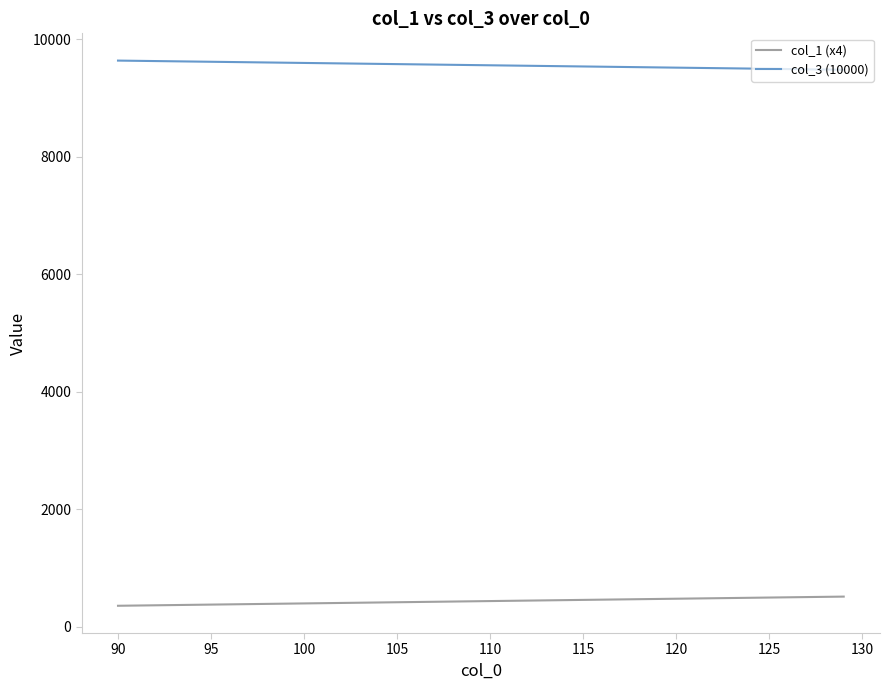

Rank the series by their maximum value, from highest to lowest.

col_3 (10000), col_1 (x4)